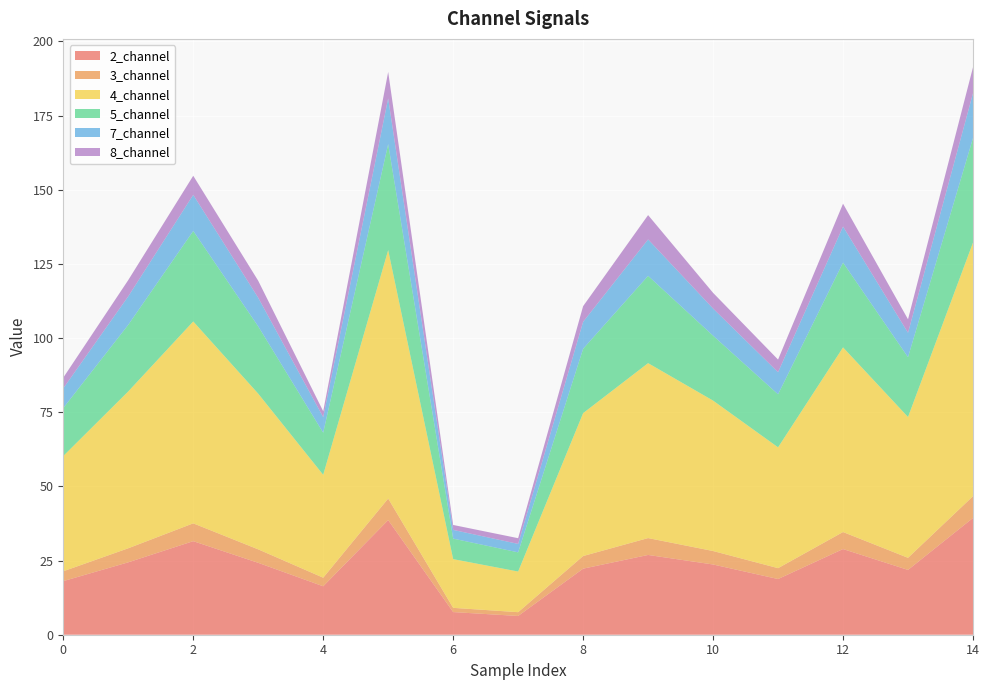

Reading right to left, transcribe all the data shown in this chart.

2_channel: 14=39.4	13=21.8	12=28.9	11=18.8	10=23.7	9=26.9	8=22.3	7=6.3	6=7.6	5=38.6	4=16.3	3=24.2	2=31.5	1=24.4	0=18.1
3_channel: 14=7.3	13=4.1	12=5.7	11=3.7	10=4.5	9=5.7	8=4.3	7=1.3	6=1.4	5=7.3	4=2.9	3=4.5	2=6.0	1=4.7	0=3.3
4_channel: 14=85.5	13=47.5	12=62.2	11=40.7	10=50.7	9=59.0	8=48.2	7=13.7	6=16.4	5=83.7	4=34.7	3=52.5	2=68.1	1=52.9	0=38.9
5_channel: 14=35.2	13=20.2	12=28.6	11=17.9	10=21.9	9=29.4	8=21.7	7=6.5	6=6.9	5=35.7	4=14.2	3=22.7	2=30.5	1=22.5	0=16.2
7_channel: 14=15.1	13=8.2	12=12.1	11=7.4	10=9.2	9=12.3	8=9.1	7=2.8	6=2.9	5=15.4	4=5.2	3=9.6	2=12.2	1=9.6	0=6.6
8_channel: 14=8.8	13=4.5	12=7.7	11=4.3	10=5.3	9=8.2	8=5.3	7=1.9	6=1.7	5=8.9	4=2.0	3=5.7	2=6.4	1=5.5	0=3.6